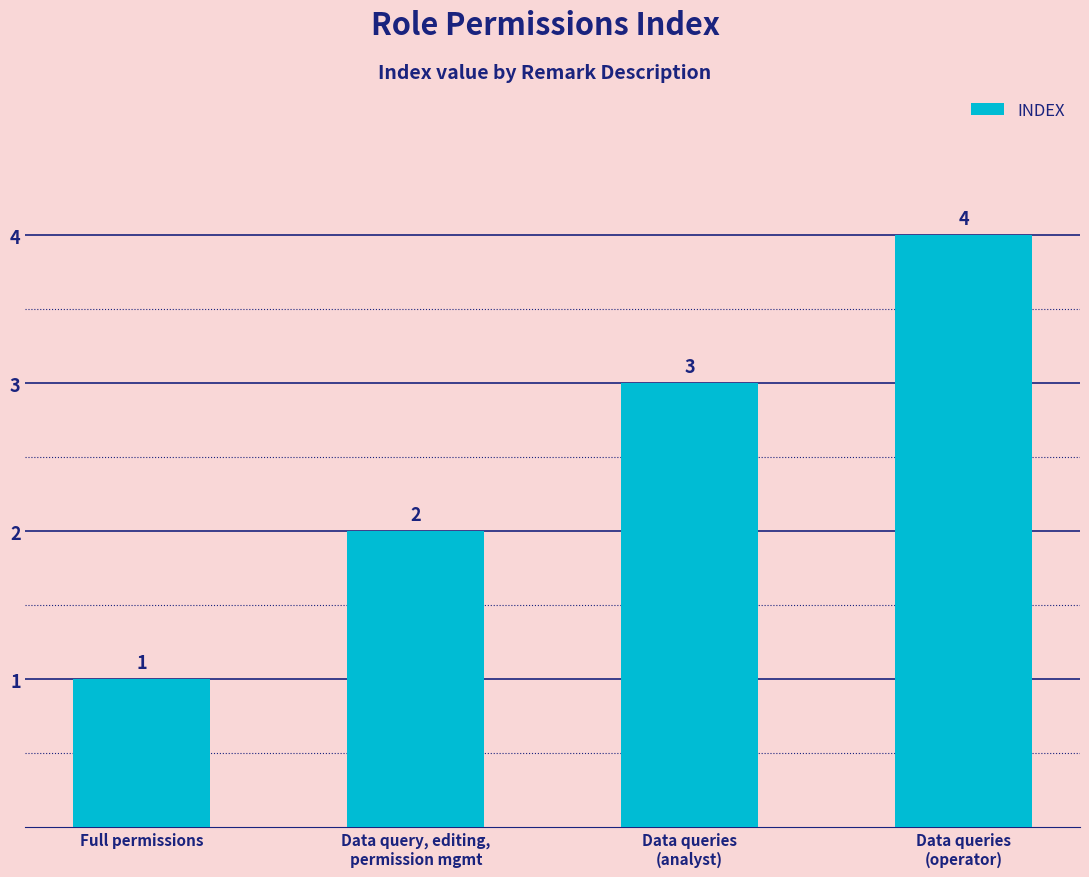

Reading left to right, list all the values displayed in this chart.

Full permissions=1	Data query, editing,
permission mgmt=2	Data queries
(analyst)=3	Data queries
(operator)=4